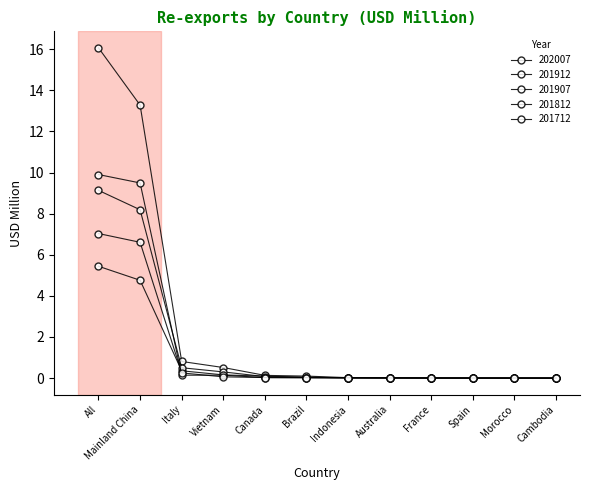

Is the value of 201712 at Italy greater than the value of 202007 at Brazil?

Yes